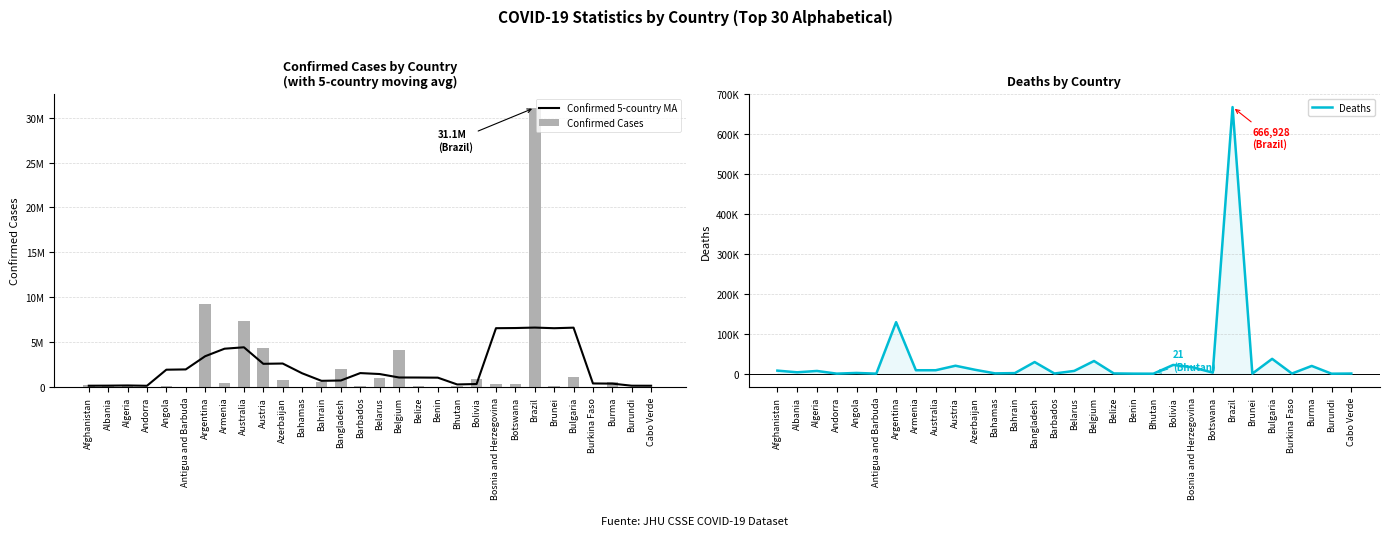

At how many categories does at least one series exceed 9333492?

1